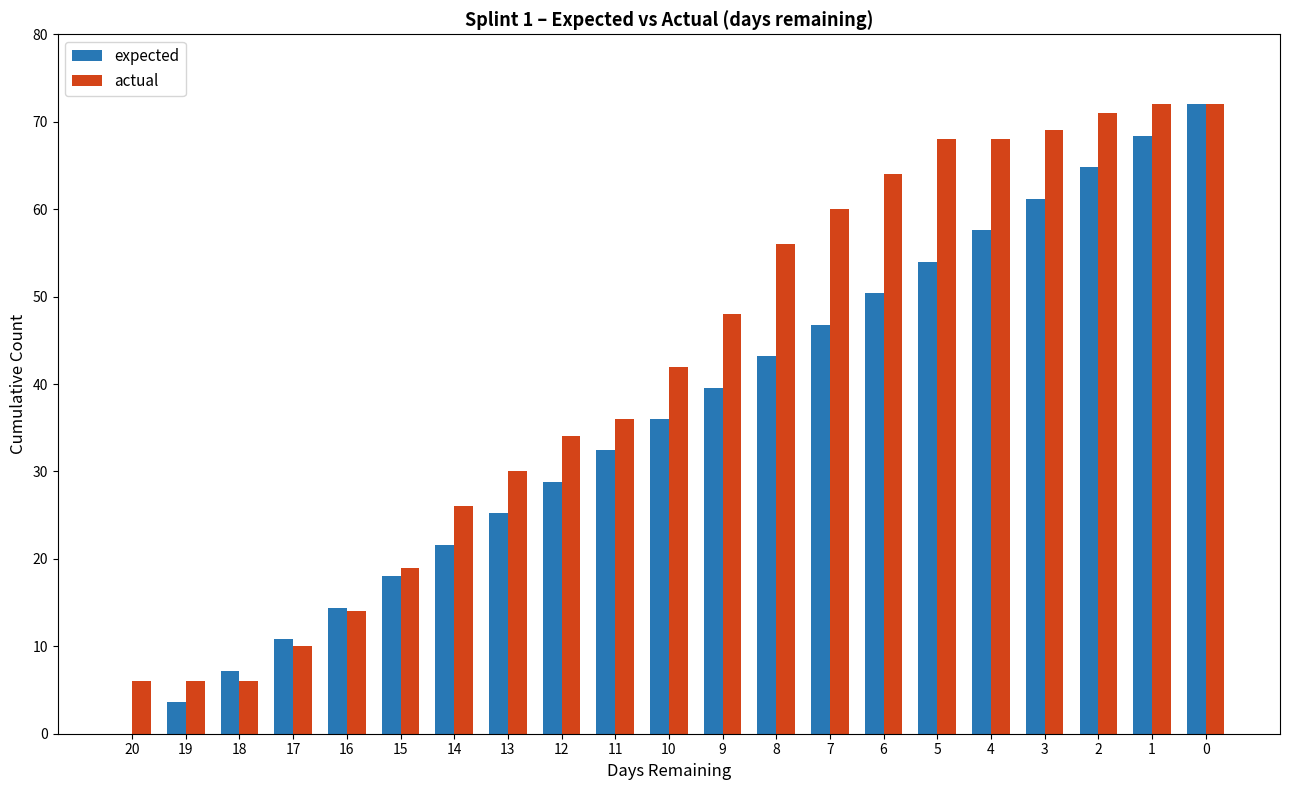

What is the sum of all actual values?

877.0